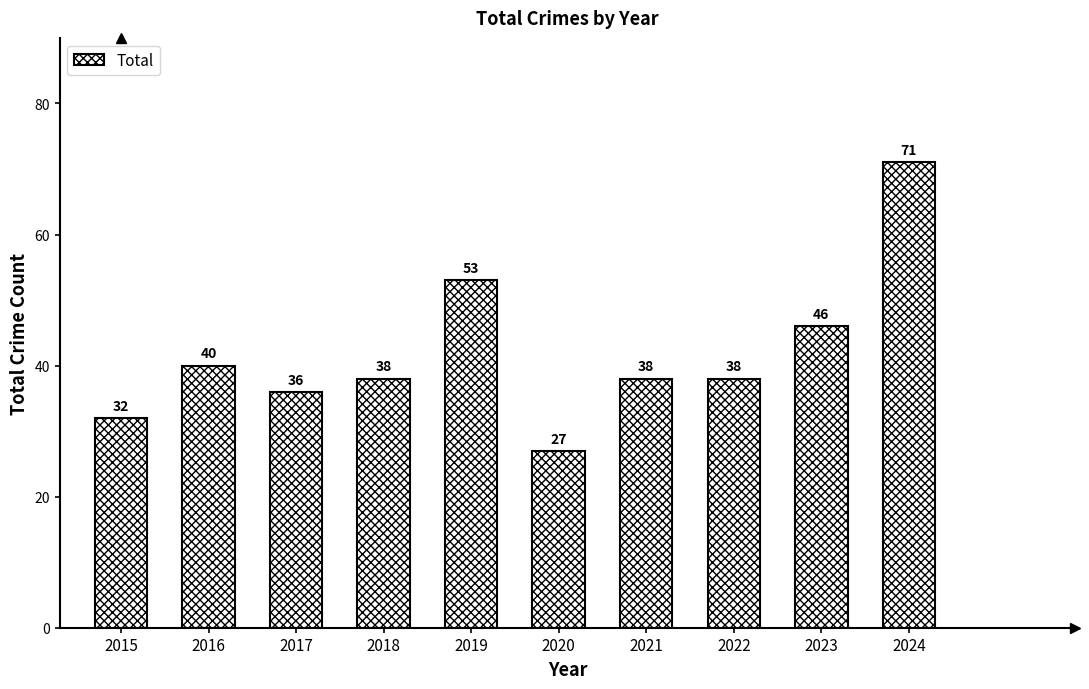

What is the difference between the second highest and second lowest values?

21